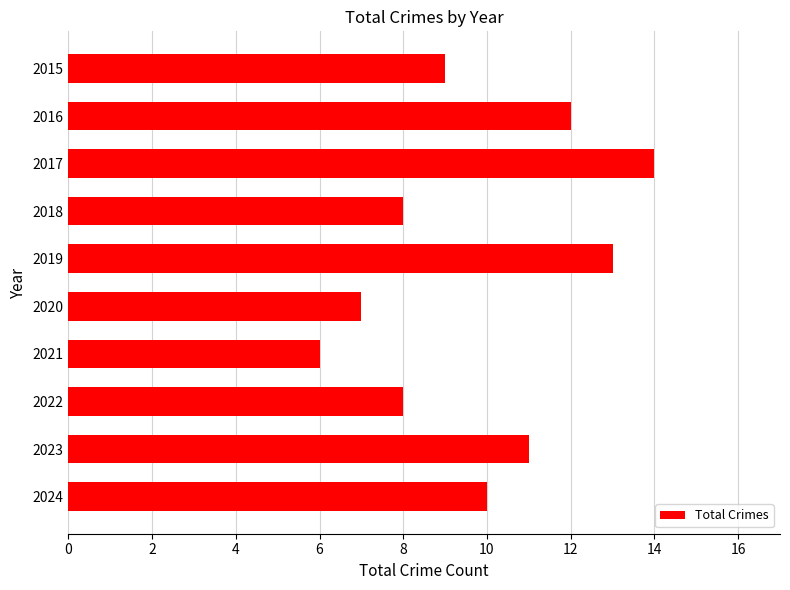

What is the value of the 2nd bar from the top?

12